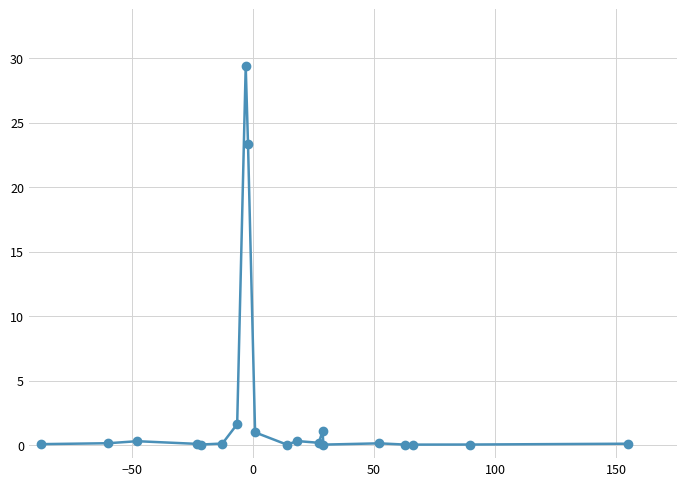

What is the average value?

2.9